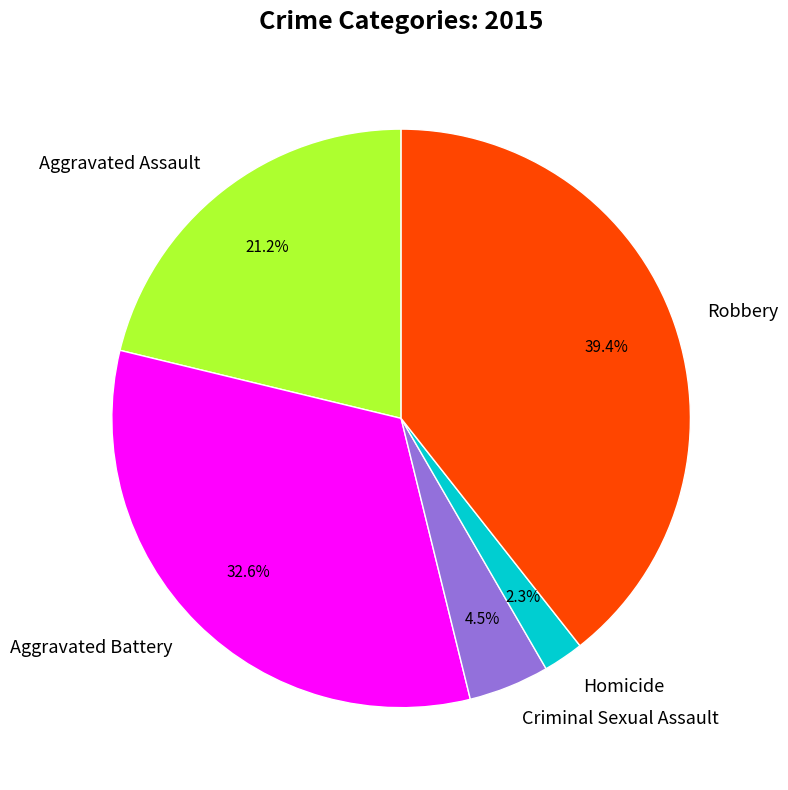

Between Homicide and Aggravated Assault, which is larger?

Aggravated Assault